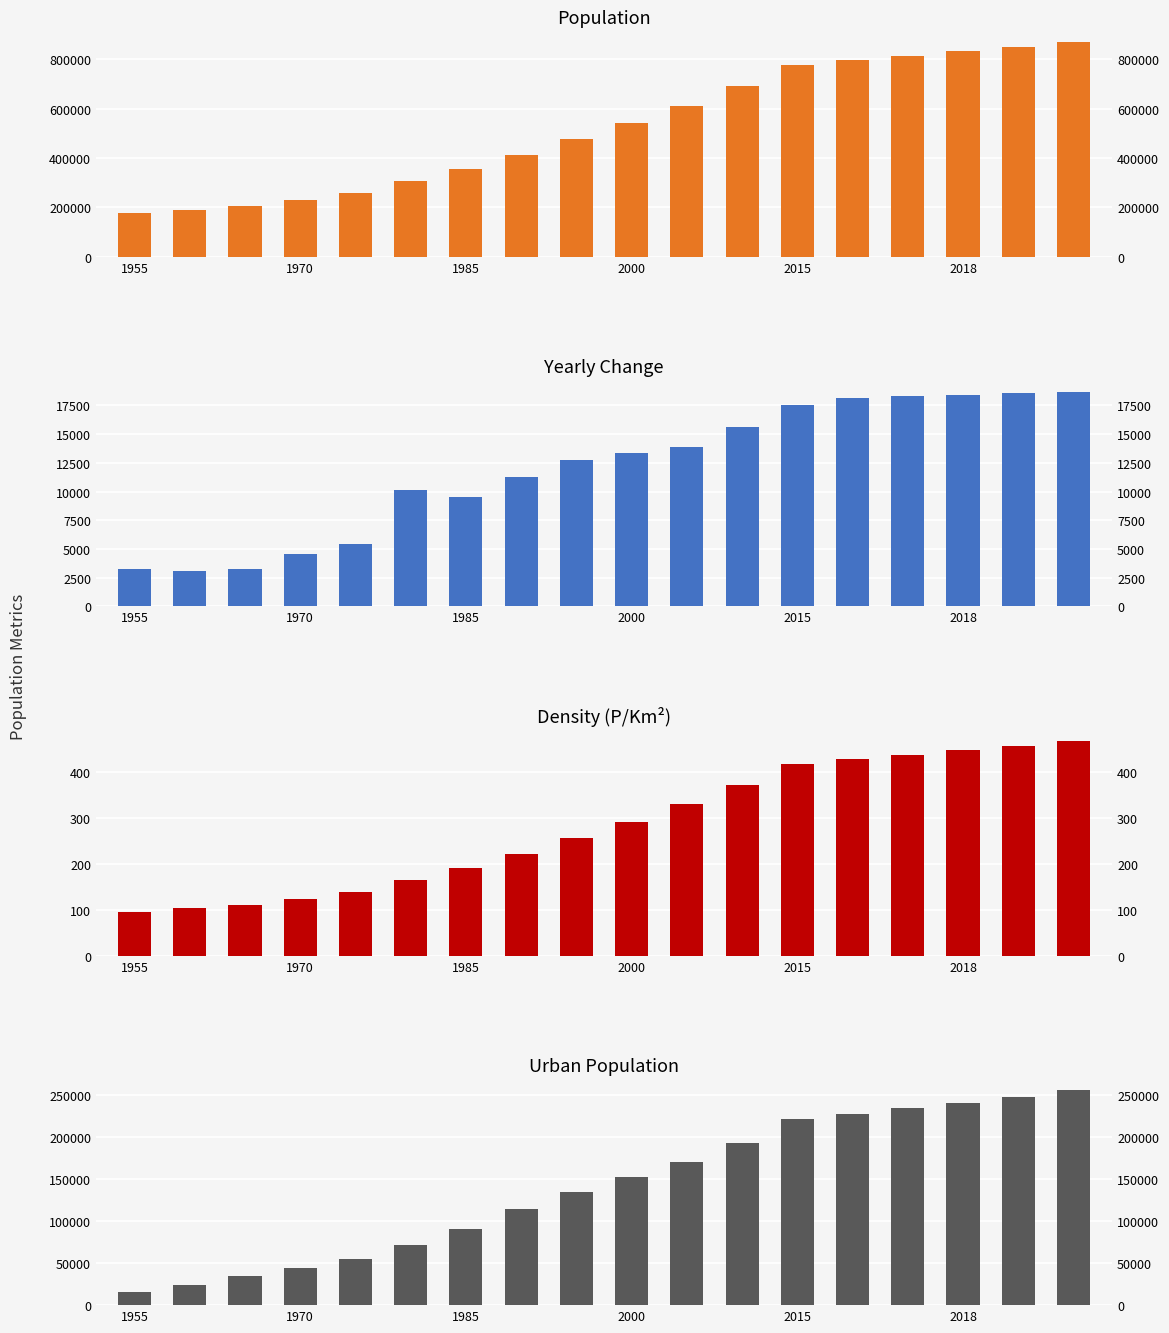

What are all the series names shown in the legend?

Population, Yearly Change, Density (P/Km²), Urban Population